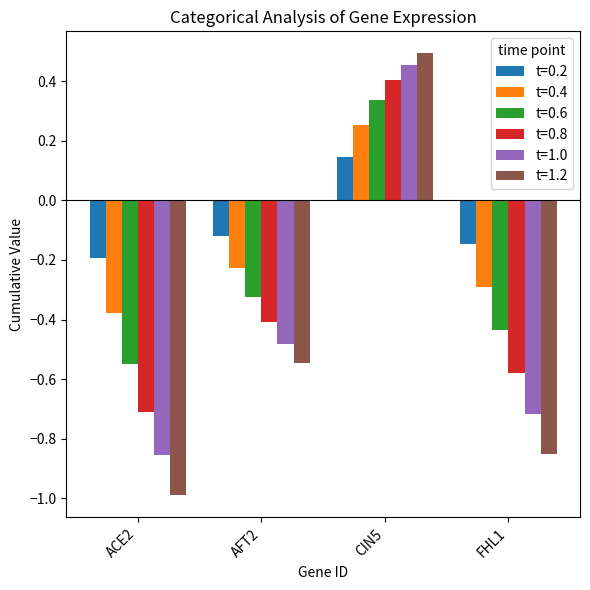

How many values in t=0.6 are below zero?

3